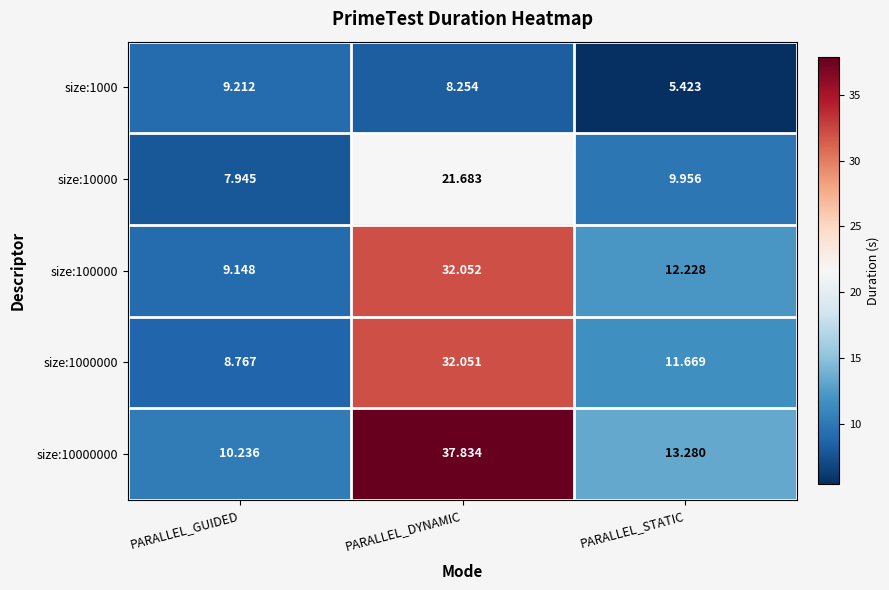

At which label does size:1000000 reach its peak?

PARALLEL_DYNAMIC